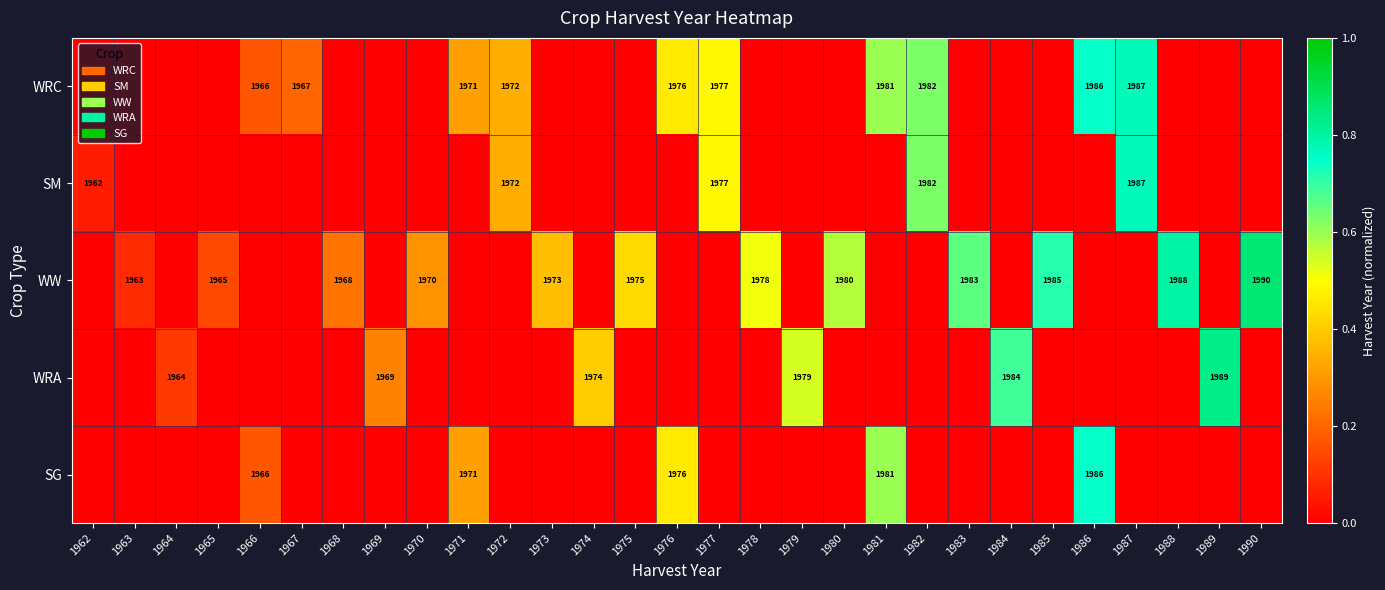

What is the sum of the WRC values at 1965 and 1986?

0.7